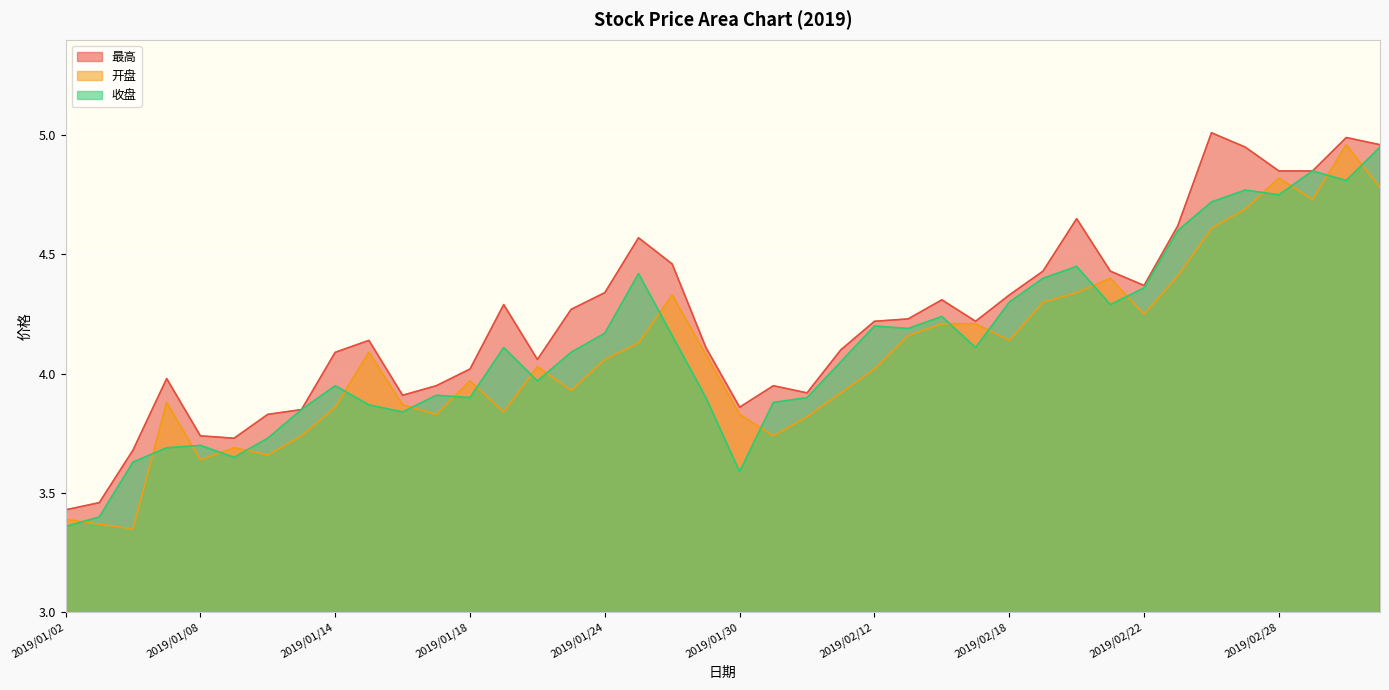

How many times do 开盘 and 收盘 cross each other?

21